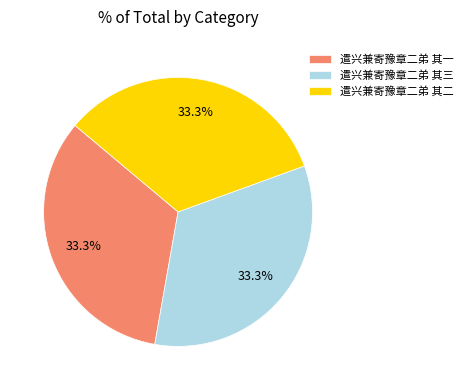

Is the sum of 遣兴兼寄豫章二弟 其三 and 遣兴兼寄豫章二弟 其一 greater than half?

Yes